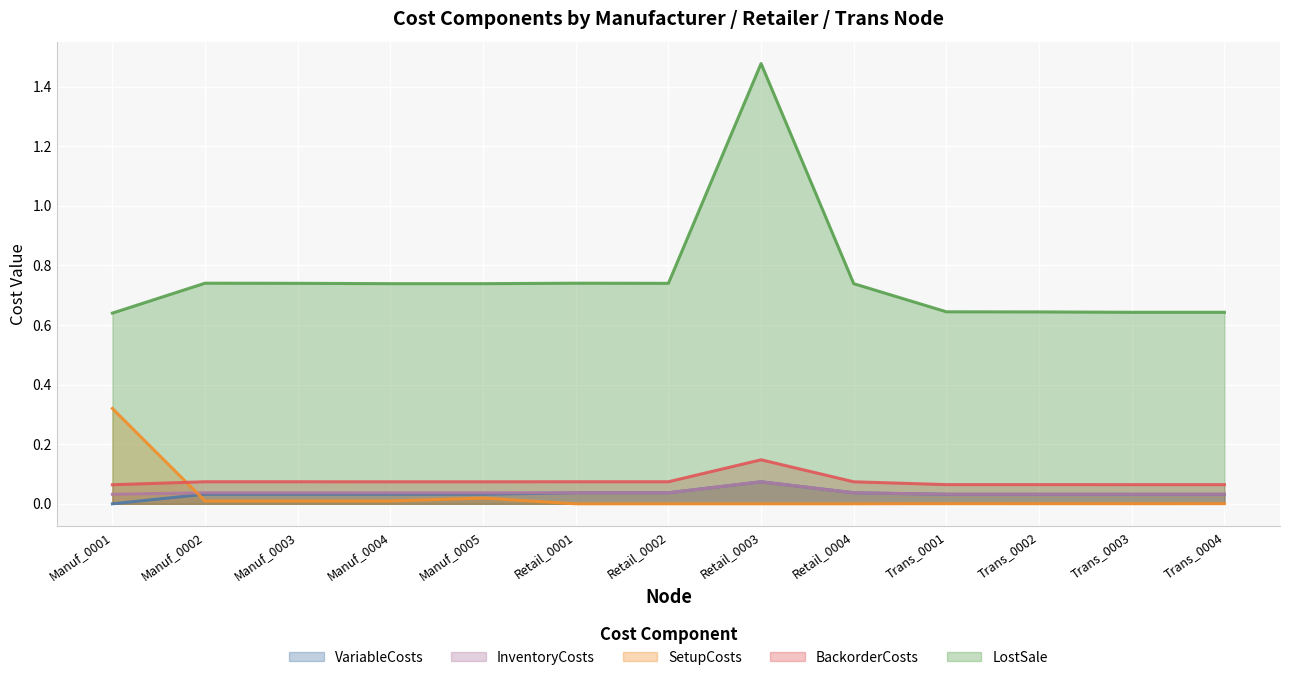

True or false: BackorderCosts and VariableCosts cross at least once.

False